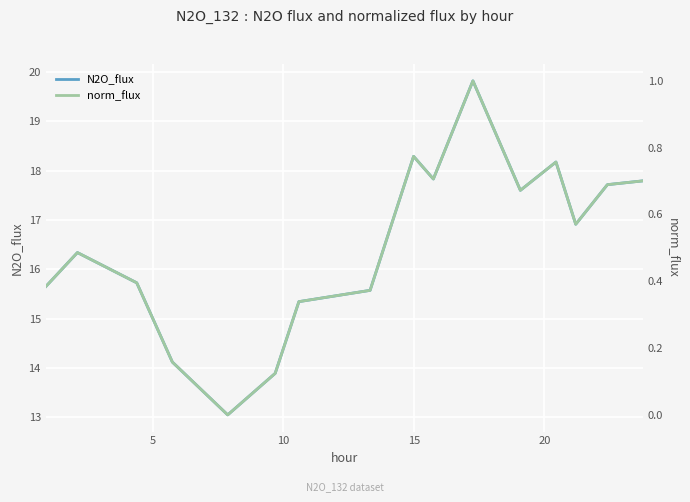

True or false: norm_flux has more than 2 points higher than both neighbors.

True